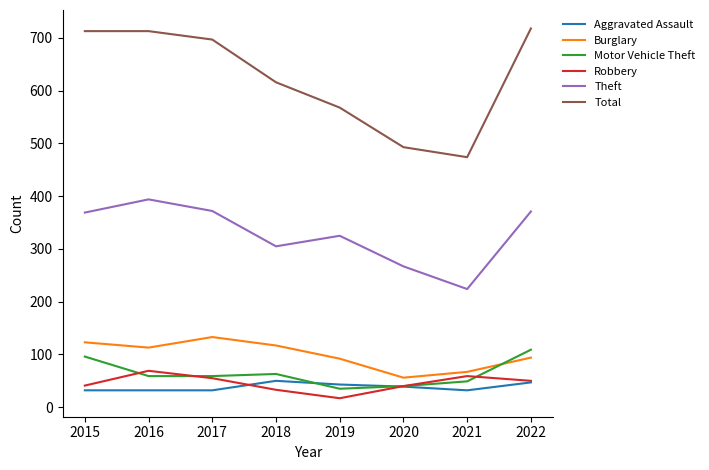

What is the difference between the maximum and minimum values in the Total series?

244